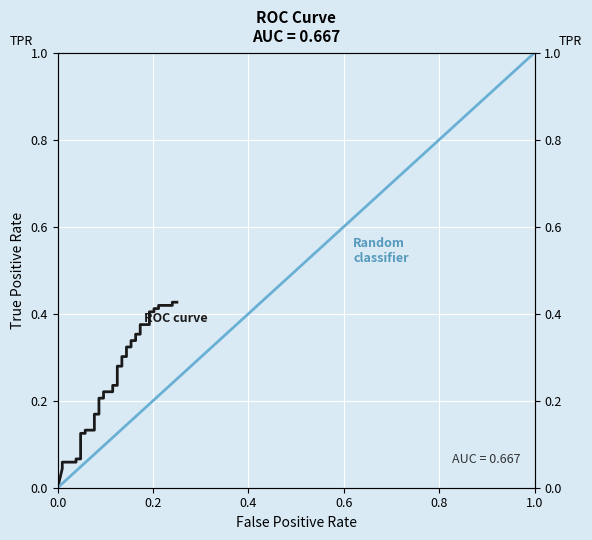

What is the difference between the second highest and minimum values?

0.4